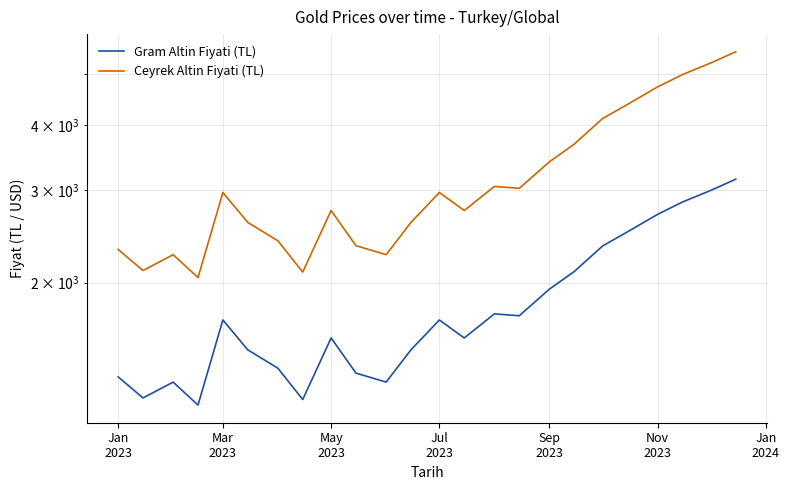

What is the minimum value shown in the chart?

1168.3